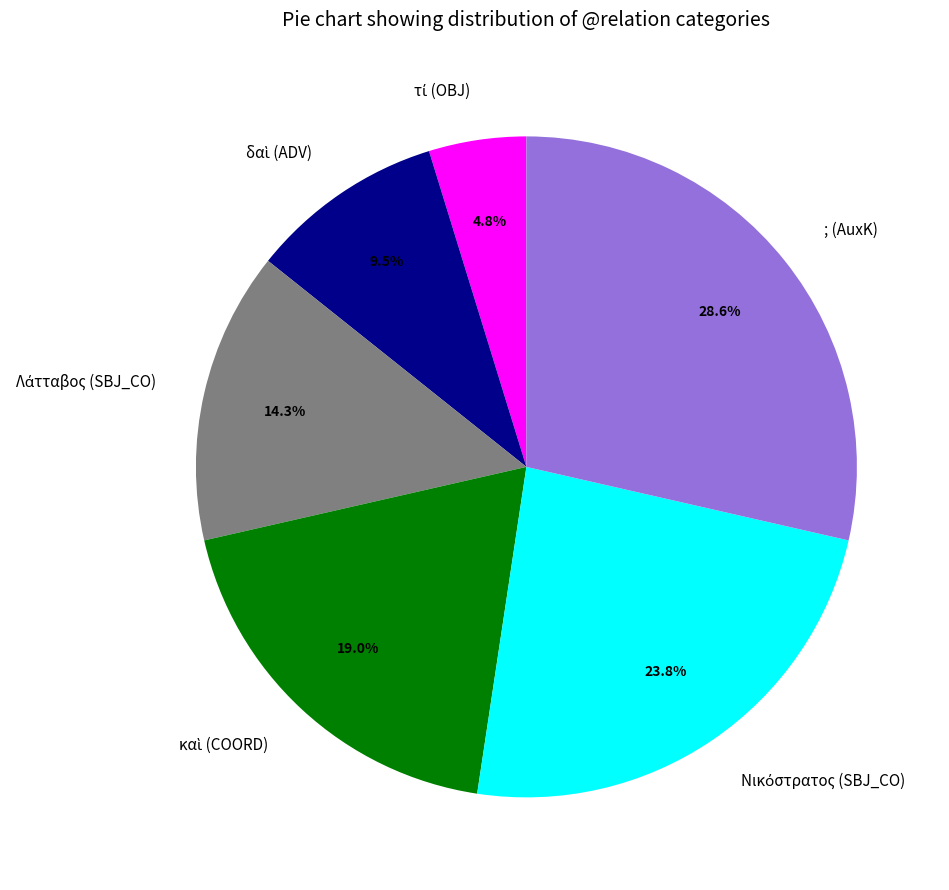

Which slice is the largest?

; (AuxK)